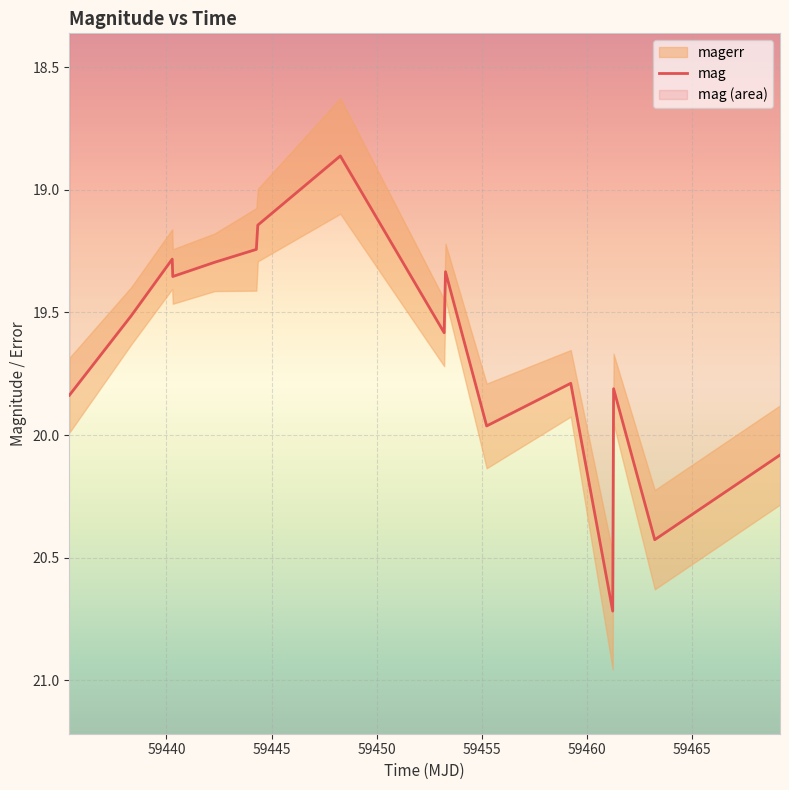

What is the difference between the second highest and minimum values?

1.6